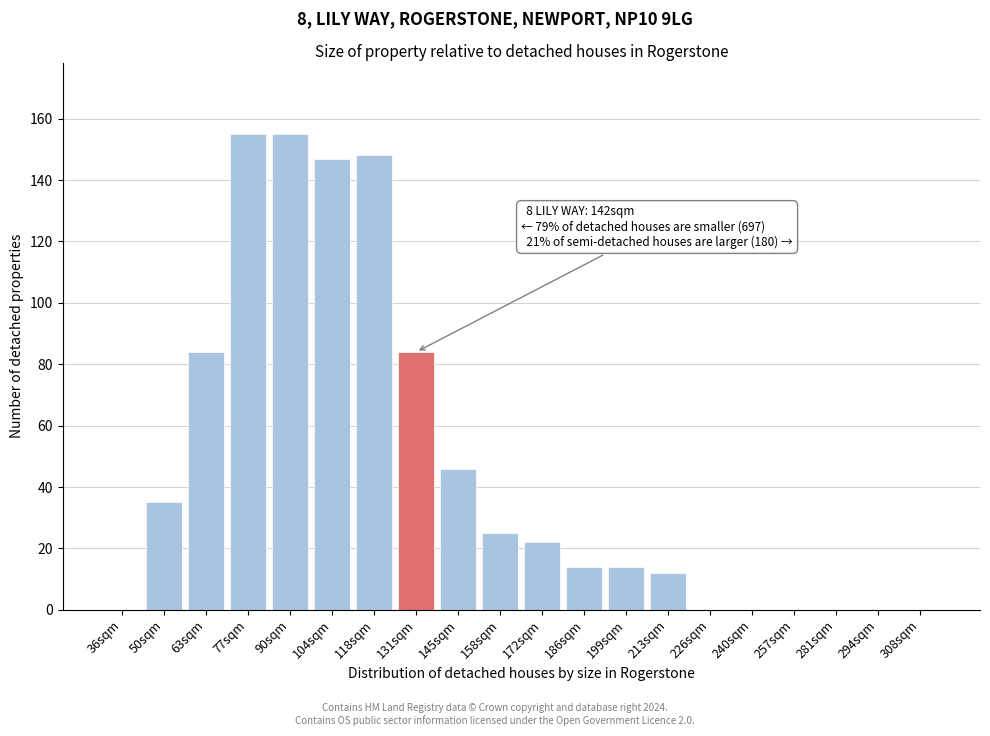

Reading right to left, transcribe all the data shown in this chart.

308sqm=0	294sqm=0	281sqm=0	257sqm=0	240sqm=0	226sqm=0	213sqm=12	199sqm=14	186sqm=14	172sqm=22	158sqm=25	145sqm=46	131sqm=84	118sqm=148	104sqm=147	90sqm=155	77sqm=155	63sqm=84	50sqm=35	36sqm=0